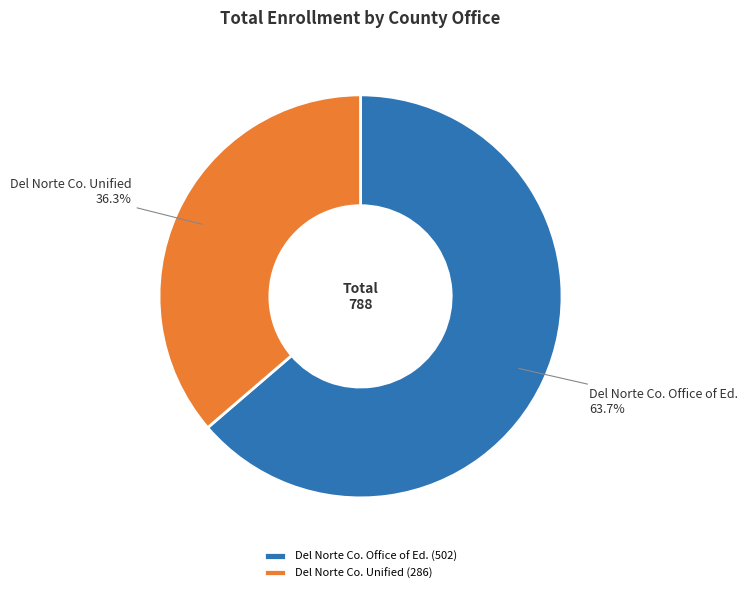

Approximately how many times larger is the value at Del Norte Co. Office of Ed. (502) compared to Del Norte Co. Unified (286)?

1.8